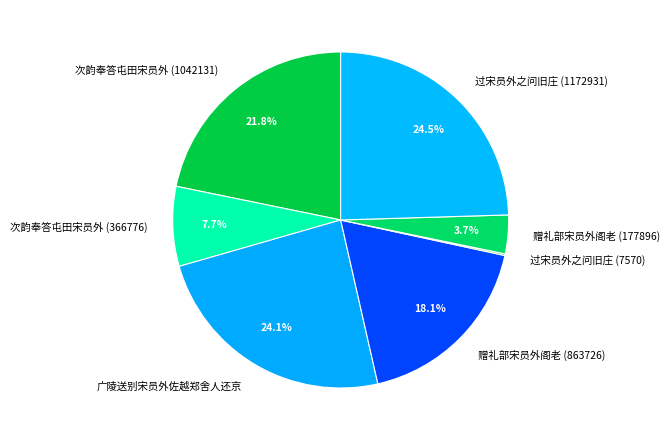

Does 广陵送别宋员外佐越郑舍人还京 account for over 50% of the chart?

No